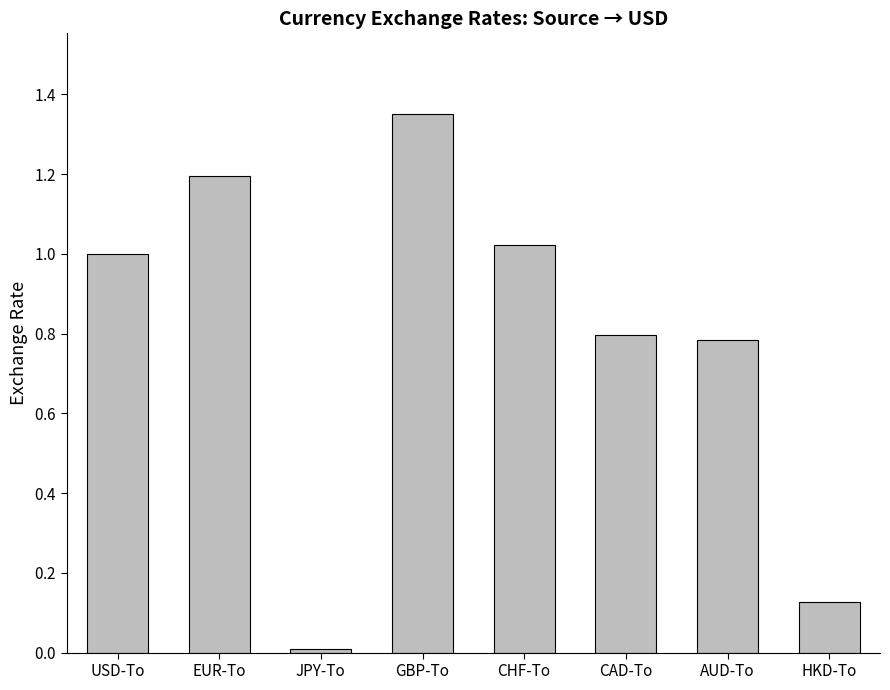

What is the change in value from USD-To to CAD-To?

-0.2